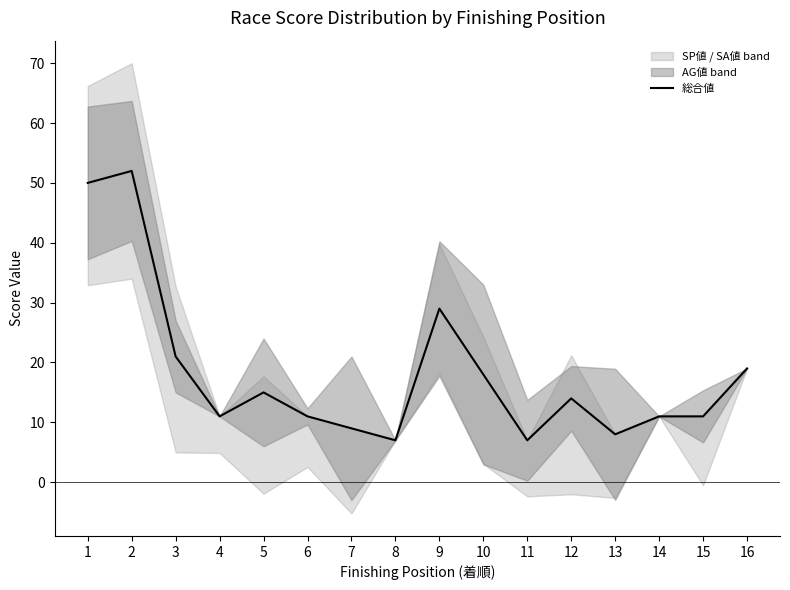

Reading left to right, extract all data points from this chart.

1=50	2=52	3=21	4=11	5=15	6=11	7=9	8=7	9=29	10=18	11=7	12=14	13=8	14=11	15=11	16=19